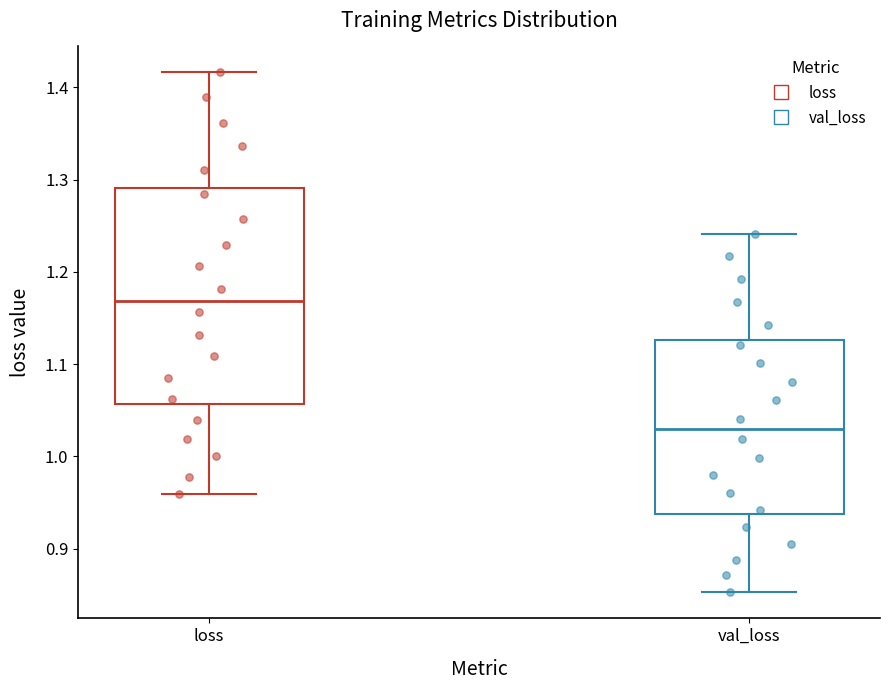

Which box is the tallest, from its lower edge to its upper edge?

loss